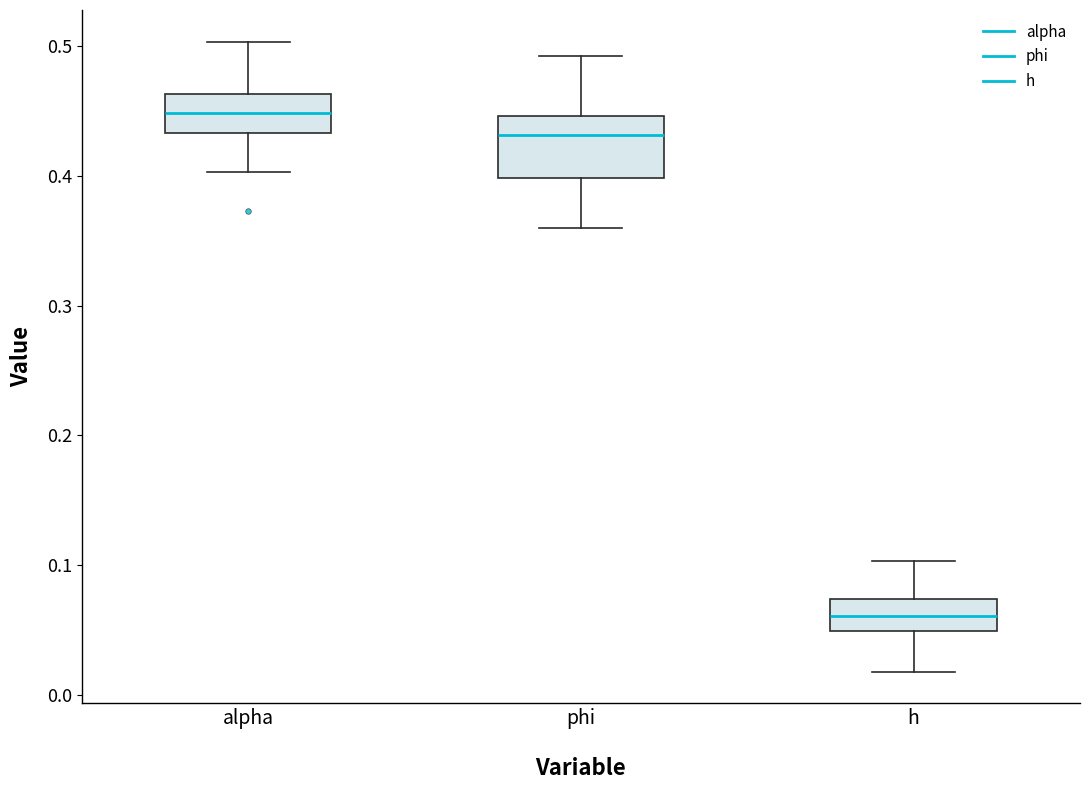

Comparing the boxes themselves (not the whiskers), which one is the tallest?

phi